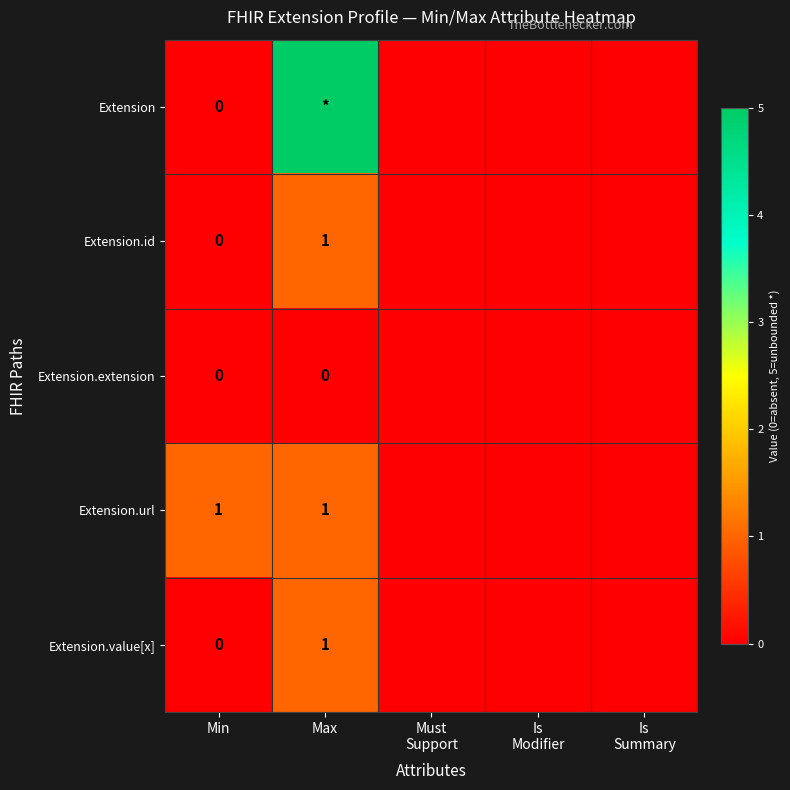

True or false: Extension.id has a value of 0 at Max.

False